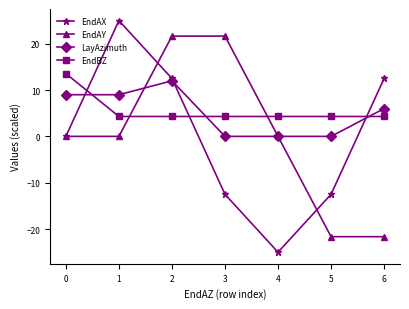

How many data points does each series have?

7